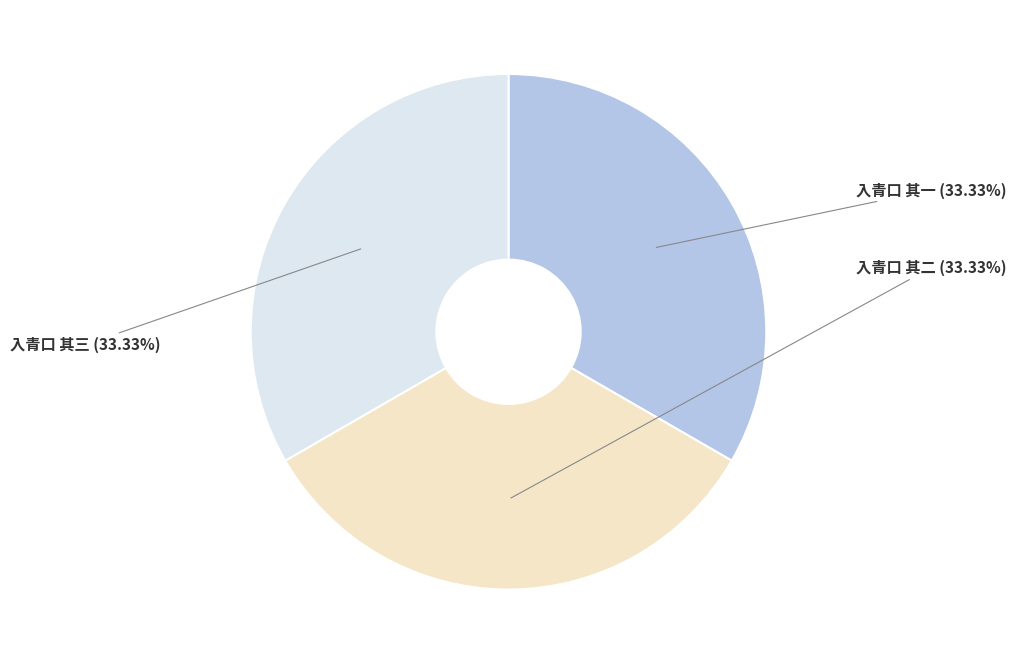

To the nearest percent, what portion does 入青口 其二 represent?

33%